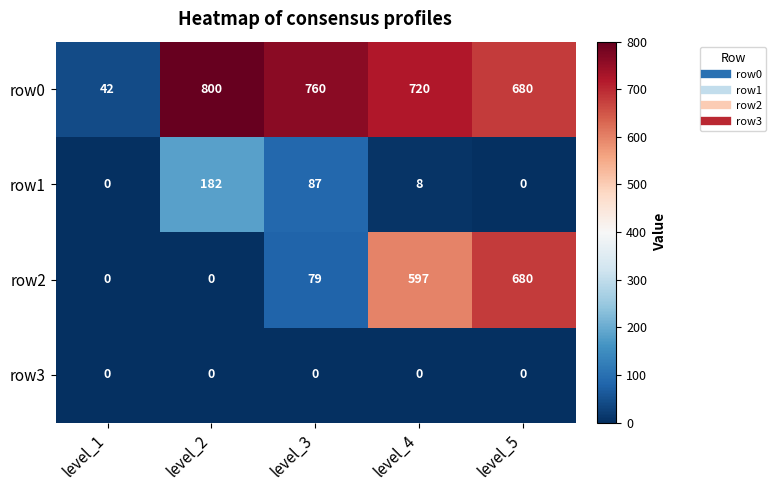

At which category is the sum across all series the highest?

level_5